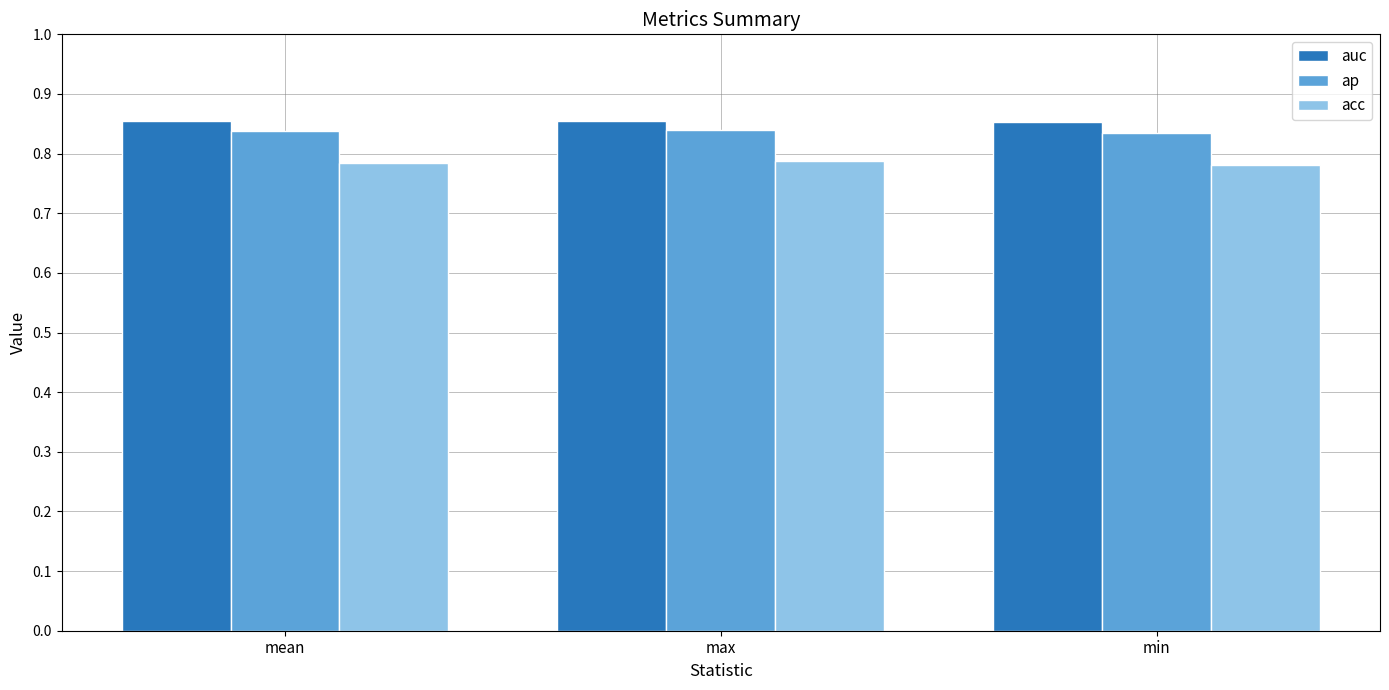

What is the sum of all auc values?

2.6